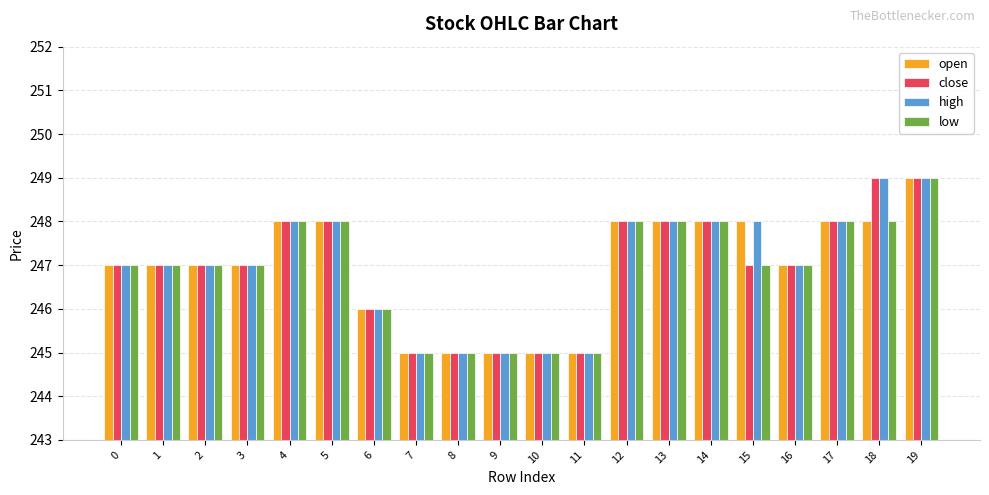

What is the lowest value of the close series?

245